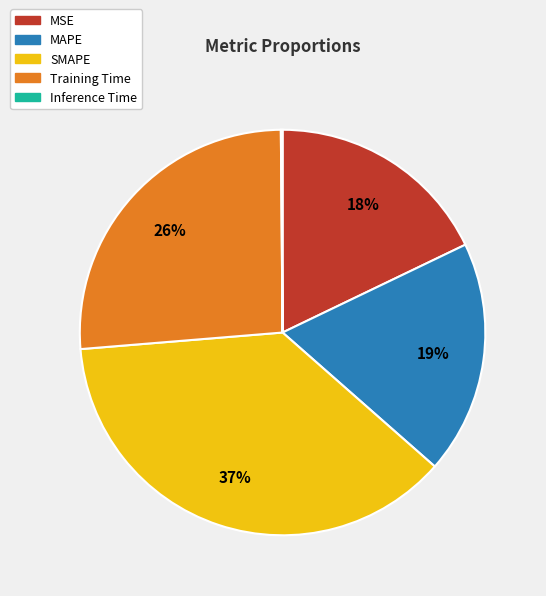

Does Training Time account for over 50% of the chart?

No